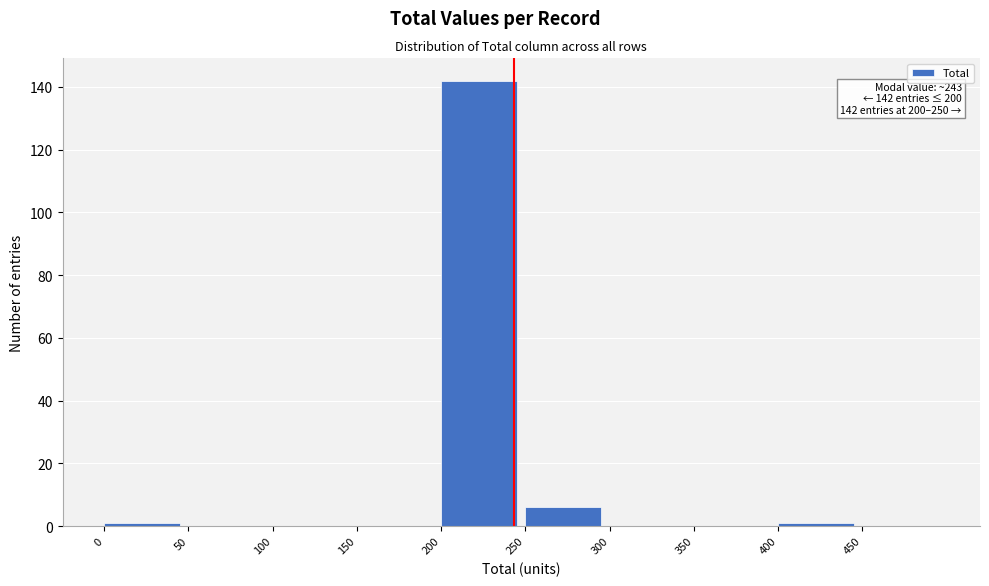

Over which range of the x-axis is the bar tallest?

200 to 250